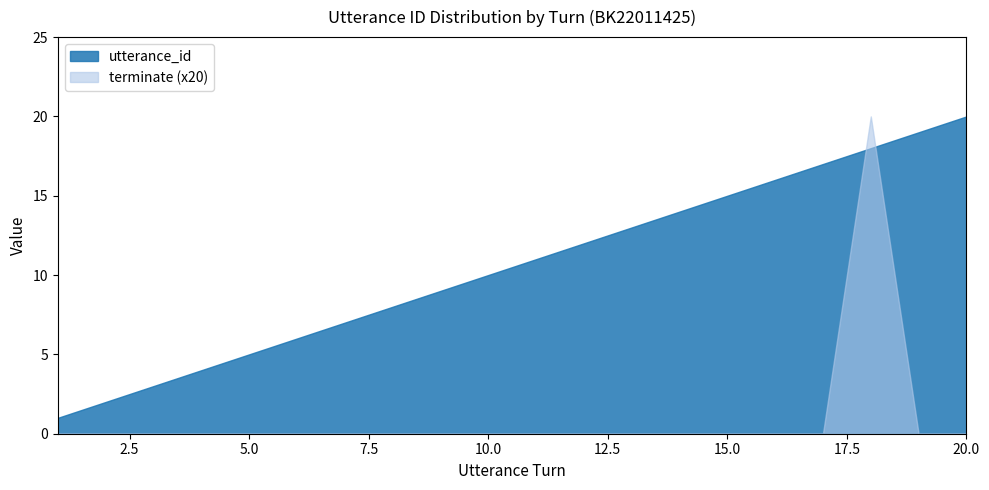

What are all the series names shown in the legend?

utterance_id, terminate (x20)